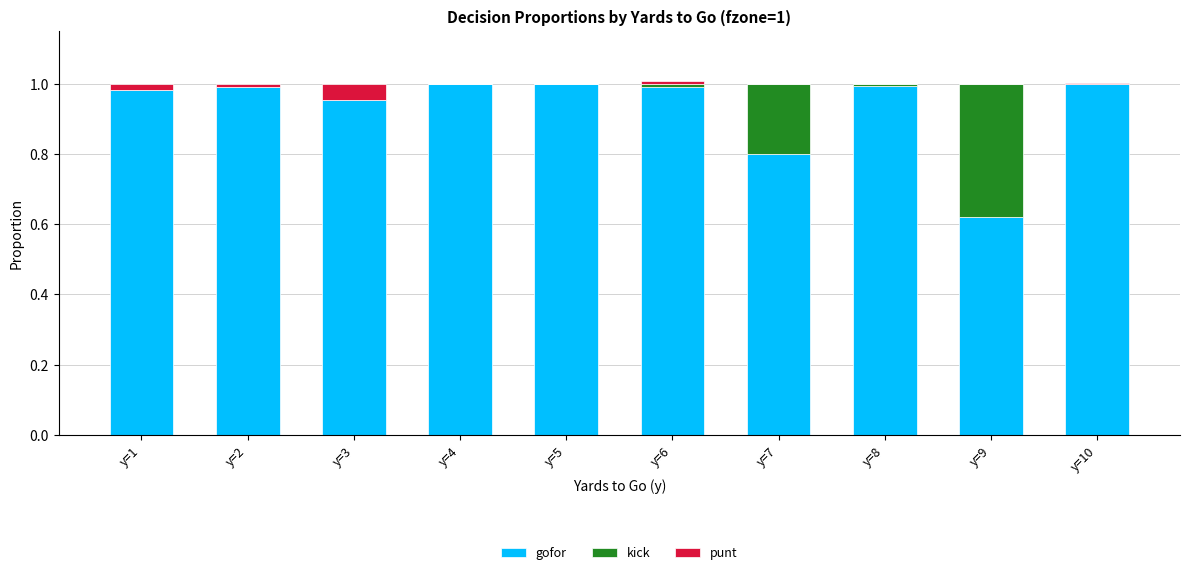

What is the sum of the gofor values at y=7 and y=5?

1.8